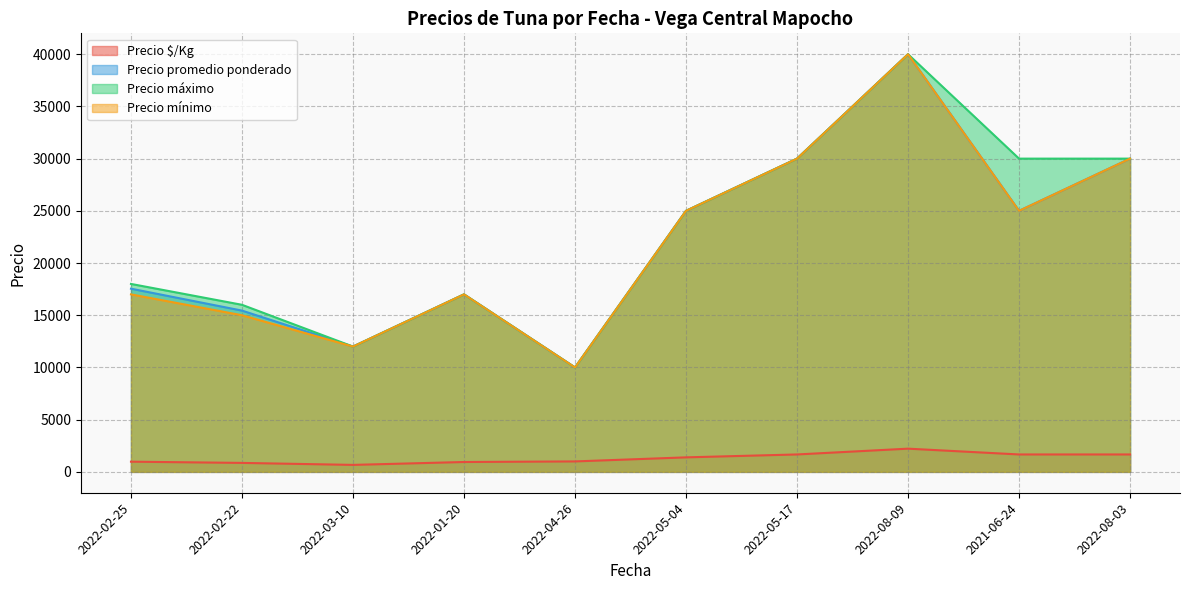

At 2022-05-04, list the series in order from smallest to largest.

Precio $/Kg, Precio promedio ponderado, Precio máximo, Precio mínimo